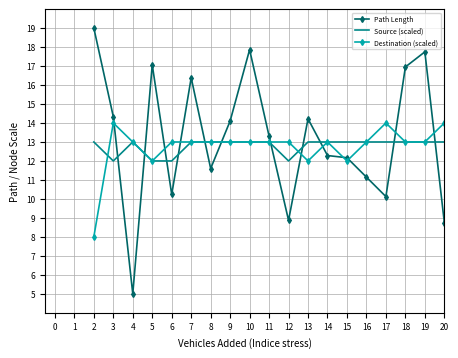

What is the maximum value for Destination (scaled)?

14.0